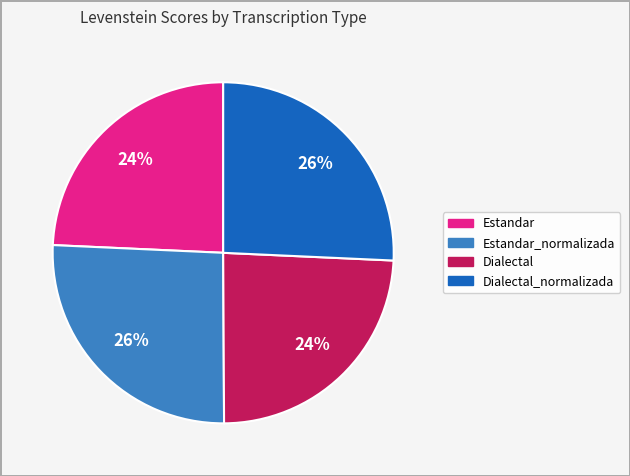

The Dialectal_normalizada slice represents 18% of the pie. True or false?

False